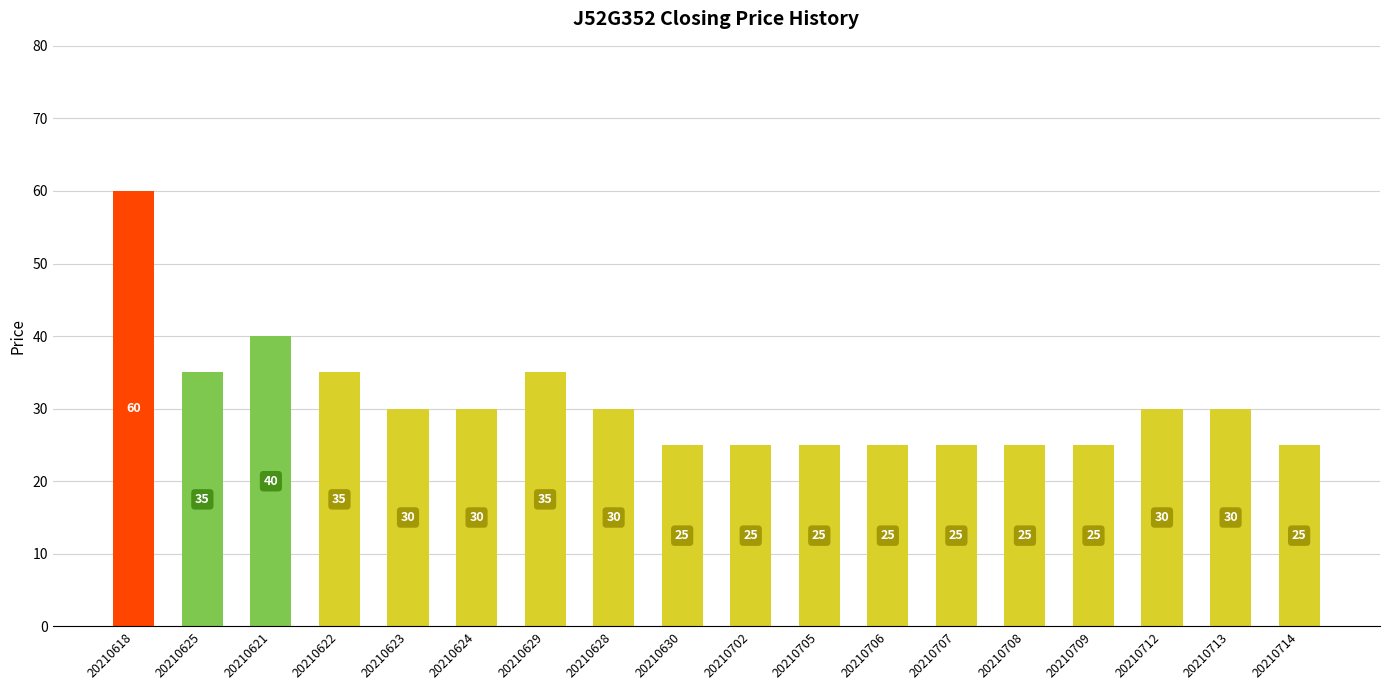

The chart shows a value of 25 at 20210706. True or false?

True